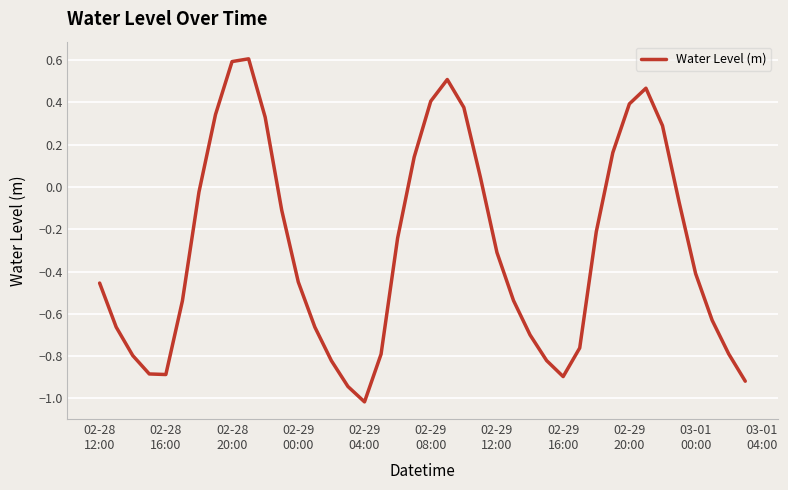

What is the difference between the maximum and minimum values?

1.6